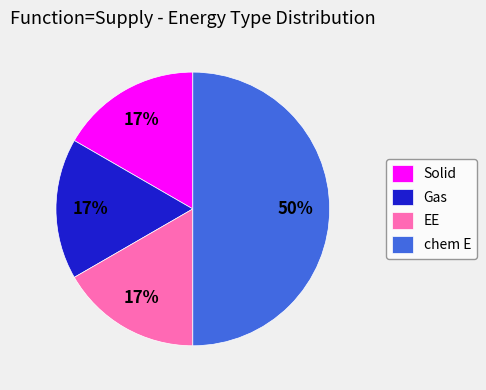

To the nearest percent, what is the difference between the largest and smallest slice percentages?

33%